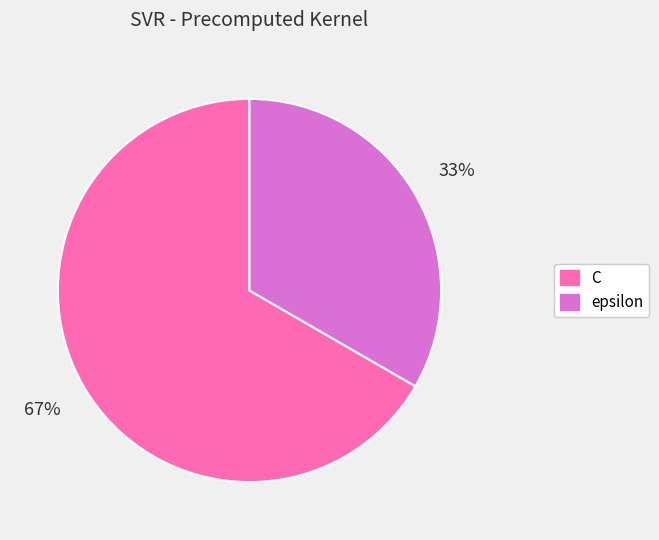

Is there a majority slice in this chart?

Yes